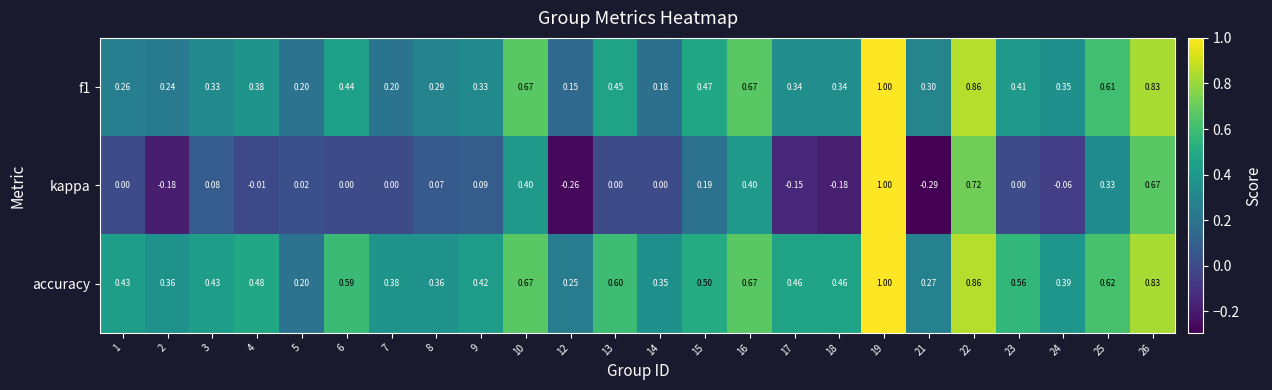

How many negative values does the kappa series have?

7